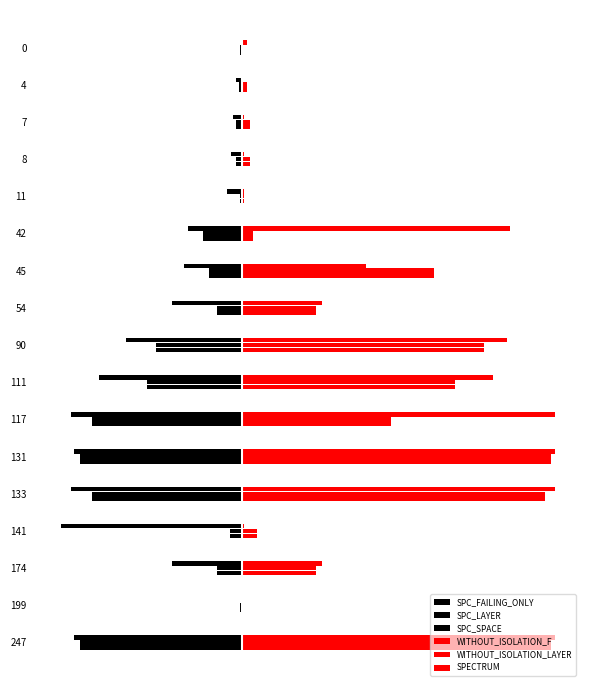

What is the difference between the highest and lowest values at 90?

297